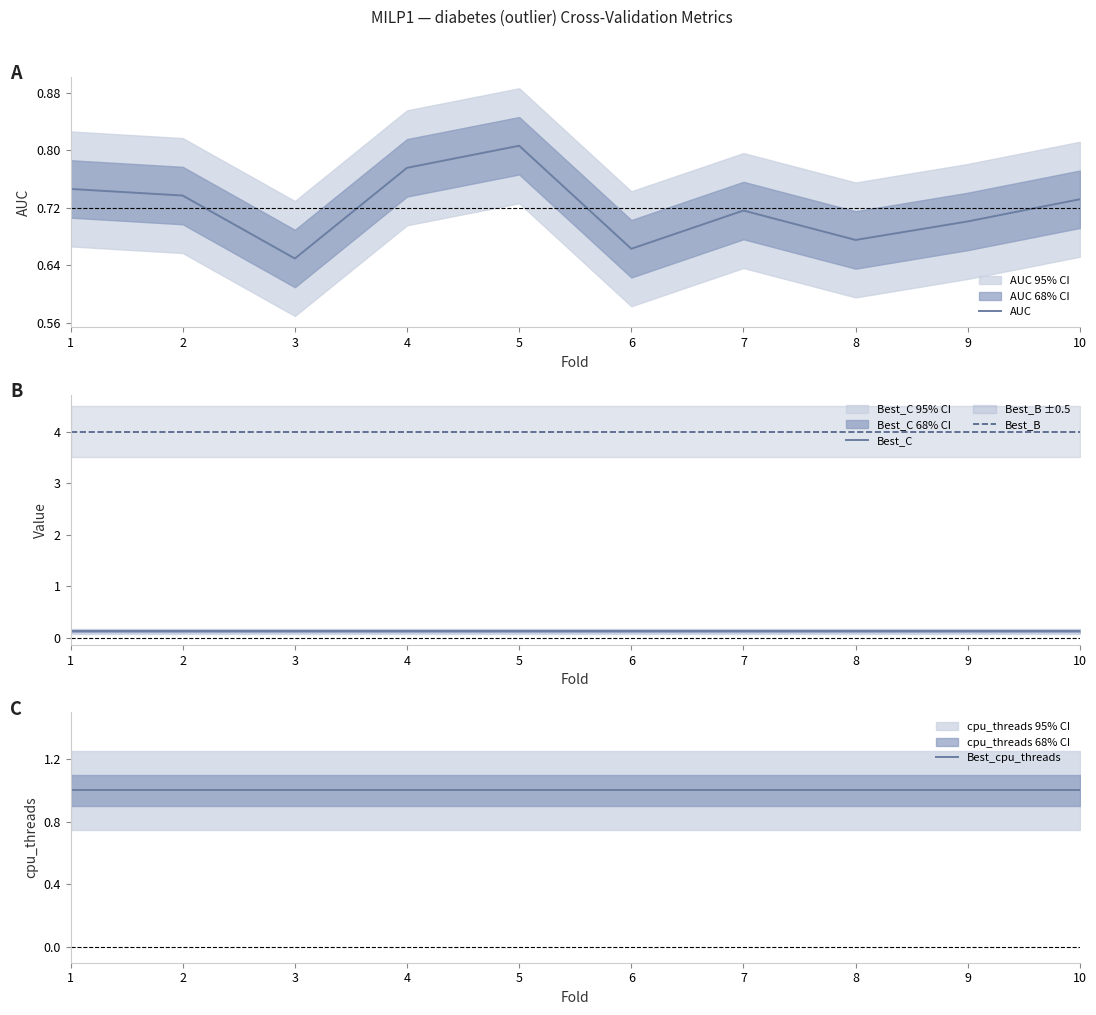

At which label is AUC closest to 0?

3